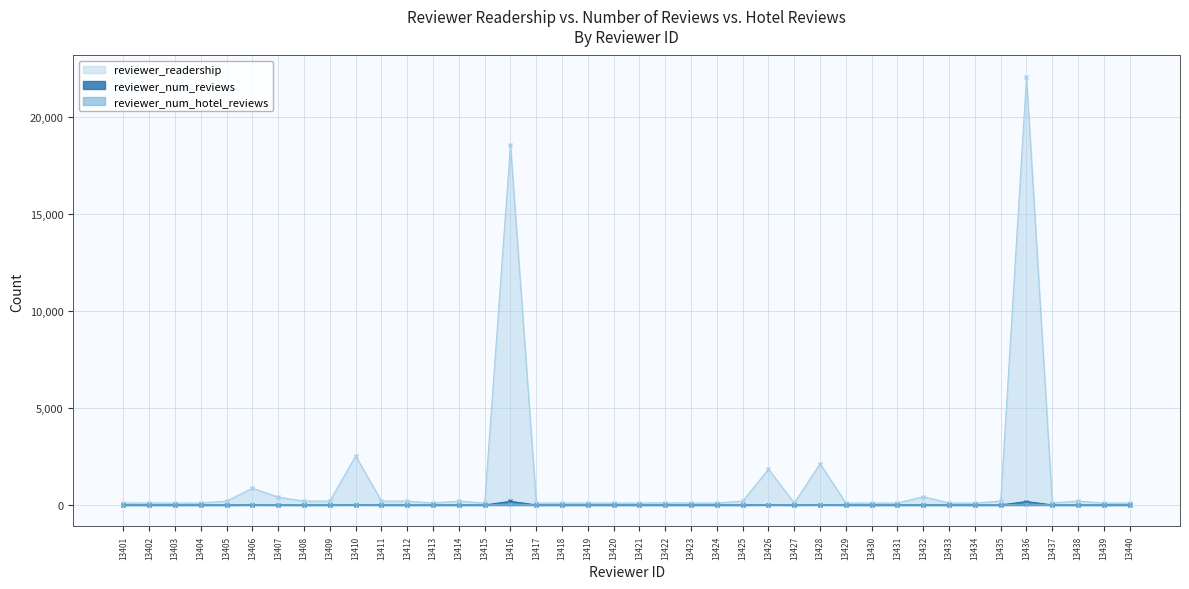

Rank the categories by reviewer_num_hotel_reviews value from highest to lowest.

13416, 13436, 13410, 13426, 13428, 13407, 13405, 13406, 13409, 13412, 13425, 13435, 13438, 13401, 13402, 13403, 13404, 13408, 13411, 13413, 13414, 13415, 13417, 13418, 13419, 13420, 13421, 13422, 13423, 13424, 13427, 13429, 13430, 13431, 13432, 13433, 13434, 13437, 13439, 13440